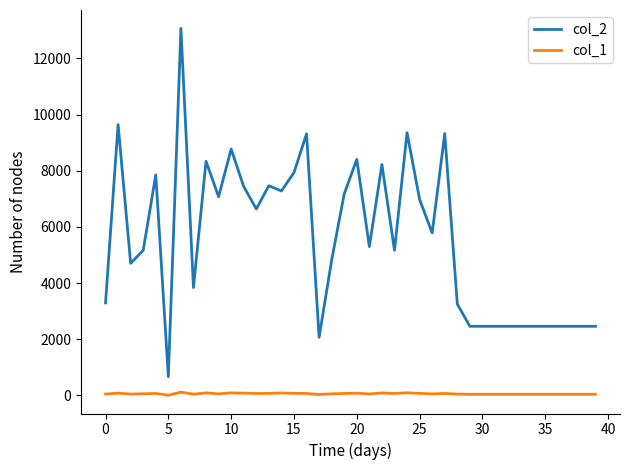

True or false: col_1 and col_2 cross at least once.

False